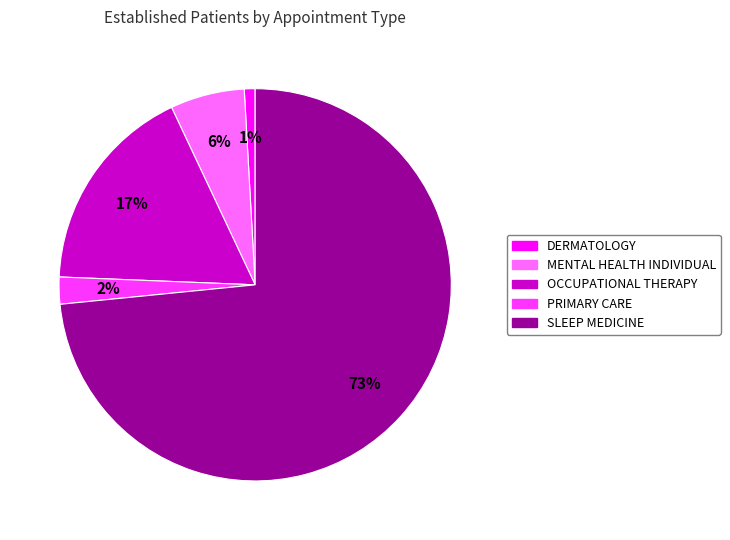

True or false: SLEEP MEDICINE accounts for 83% of the total.

False